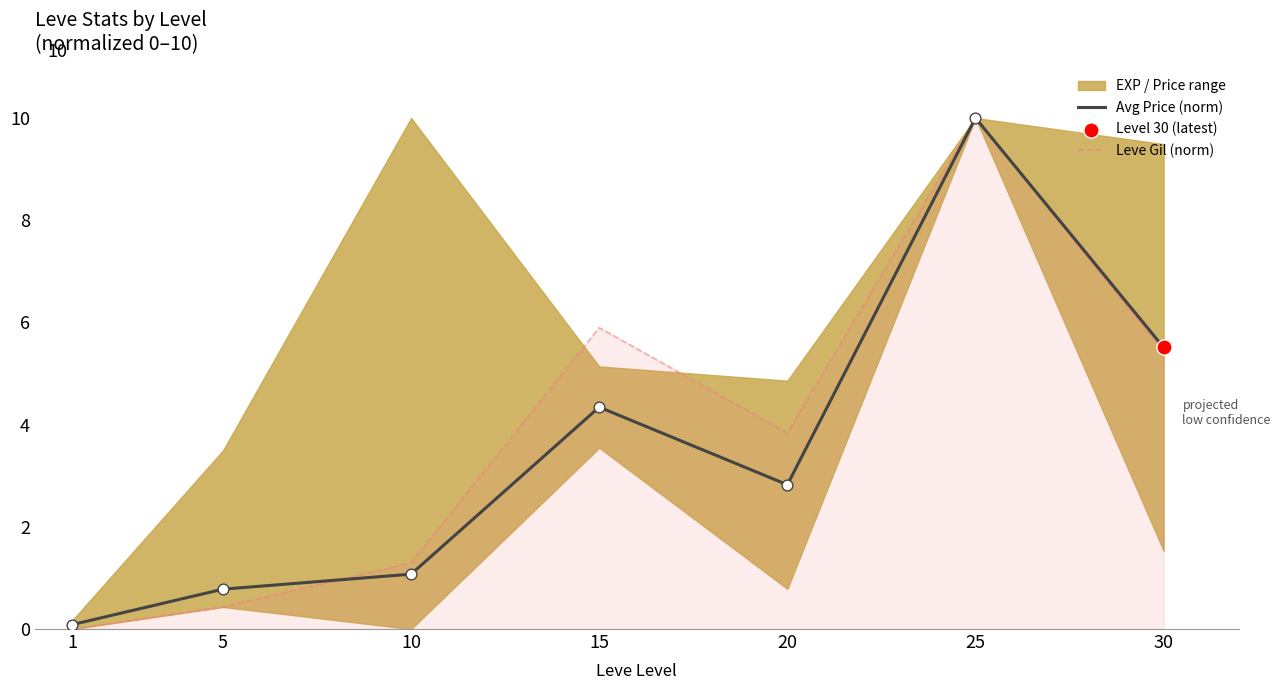

What is the total value across all series at 10?

2.4